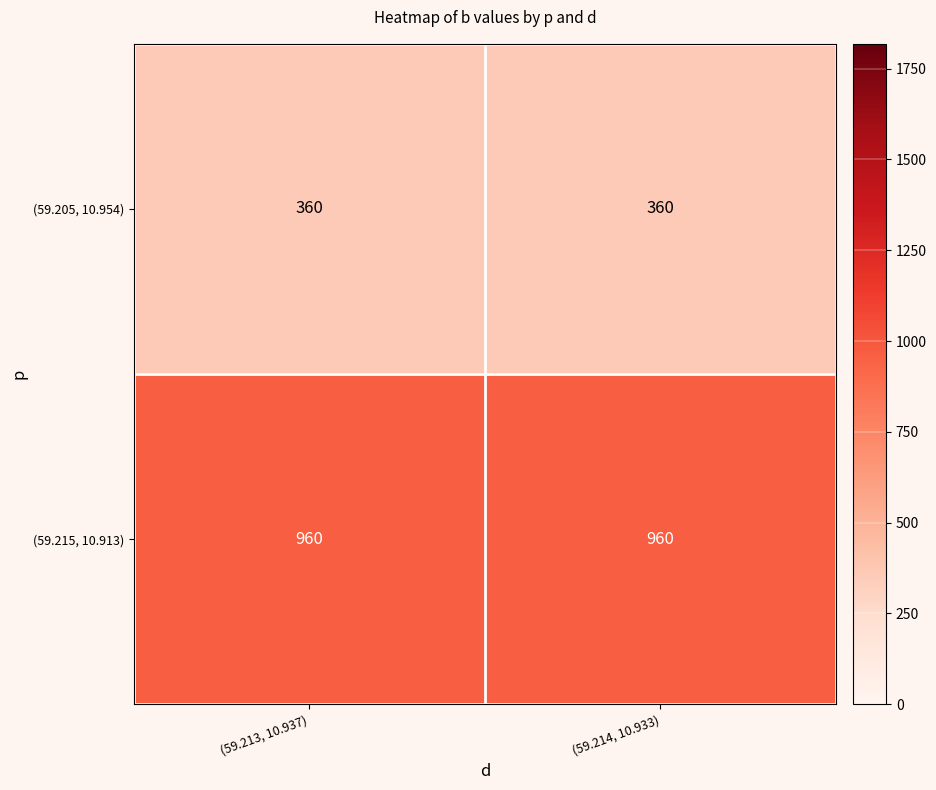

Rank the series by their average value, from highest to lowest.

(59.215, 10.913), (59.205, 10.954)